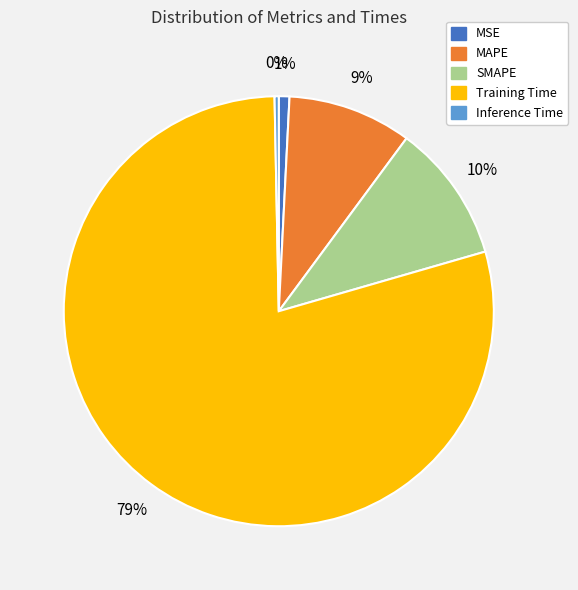

The MAPE slice represents 1% of the pie. True or false?

False